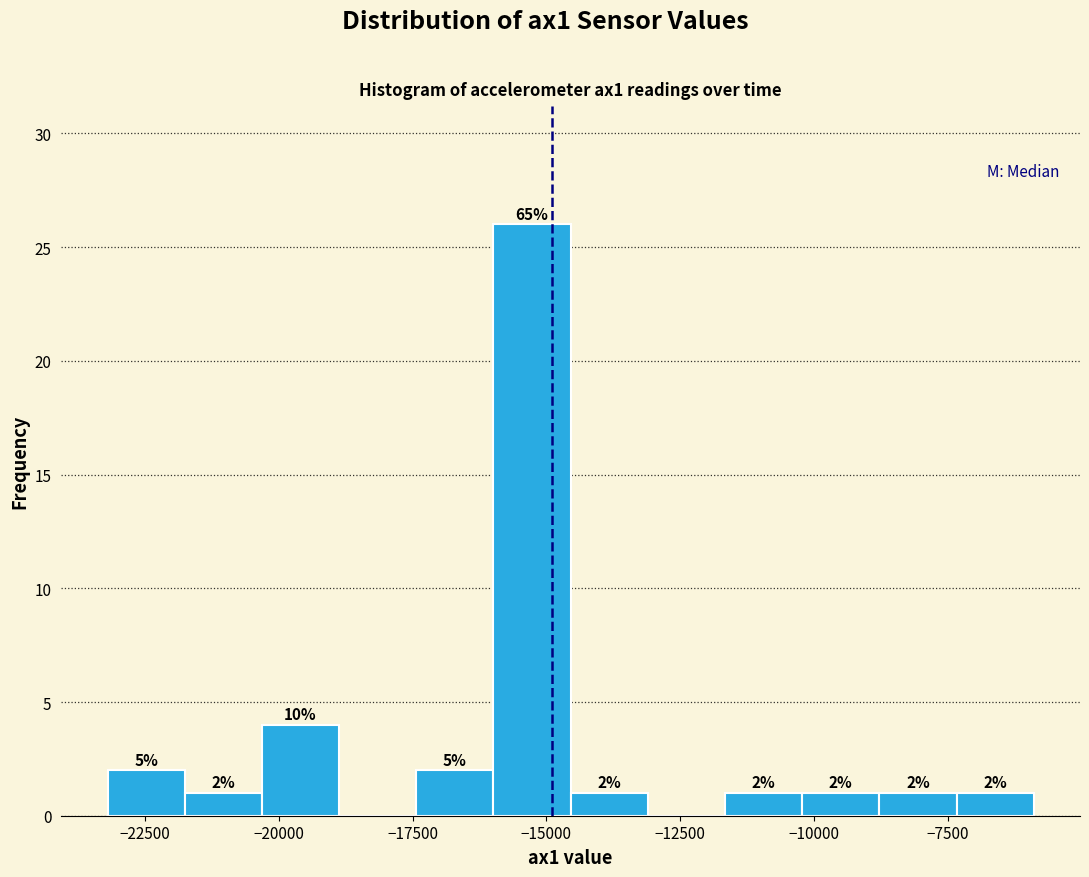

Read against the x-axis, roughly where is the centre of the tallest bar?

-15500